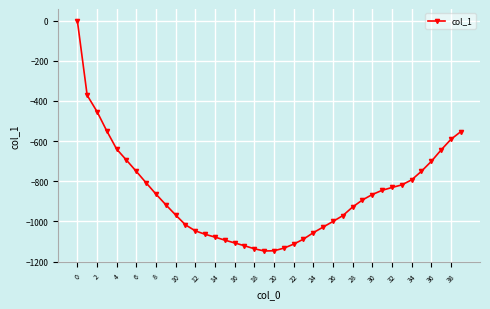

What is the minimum value shown in the chart?

-1147